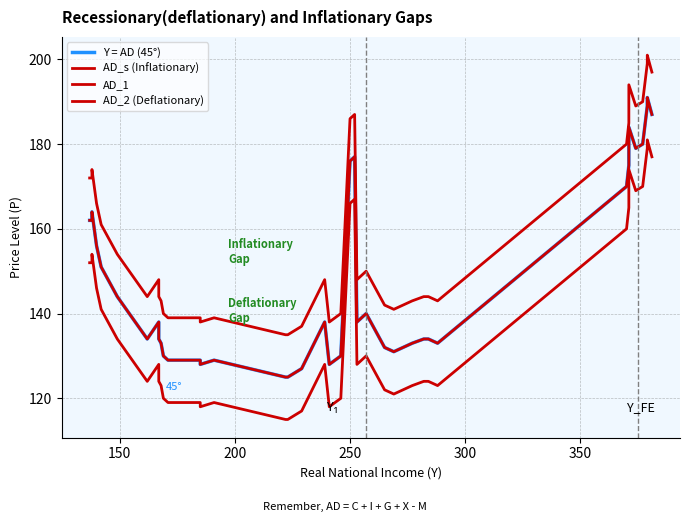

True or false: AD_2 (Deflationary) has more than 2 interior local peaks.

True